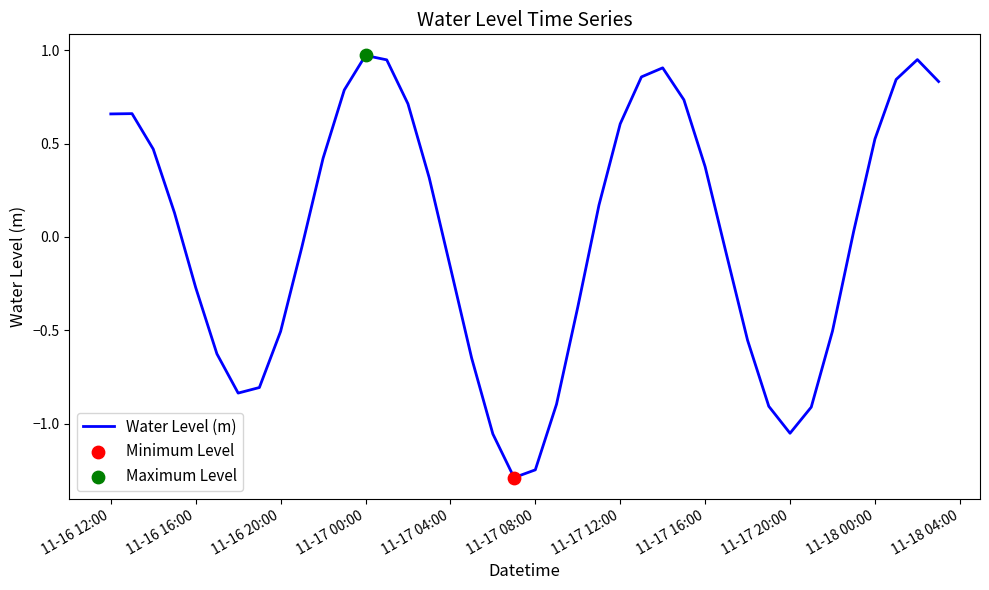

What is the minimum value shown in the chart?

-1.3